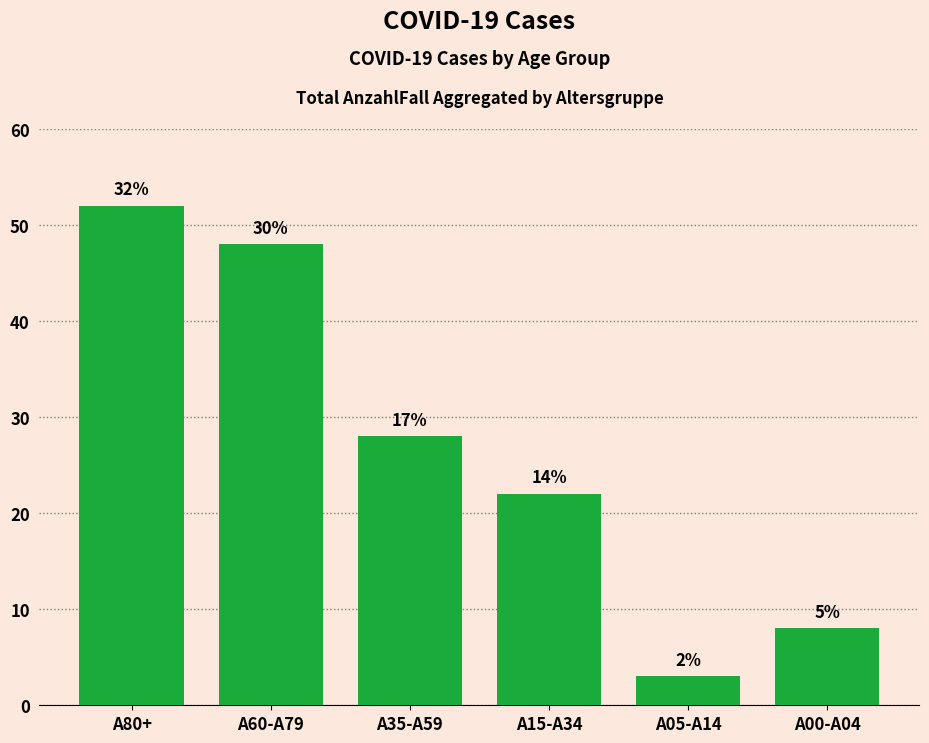

Reading left to right, what are all the values shown in this chart?

A80+=52	A60-A79=48	A35-A59=28	A15-A34=22	A05-A14=3	A00-A04=8